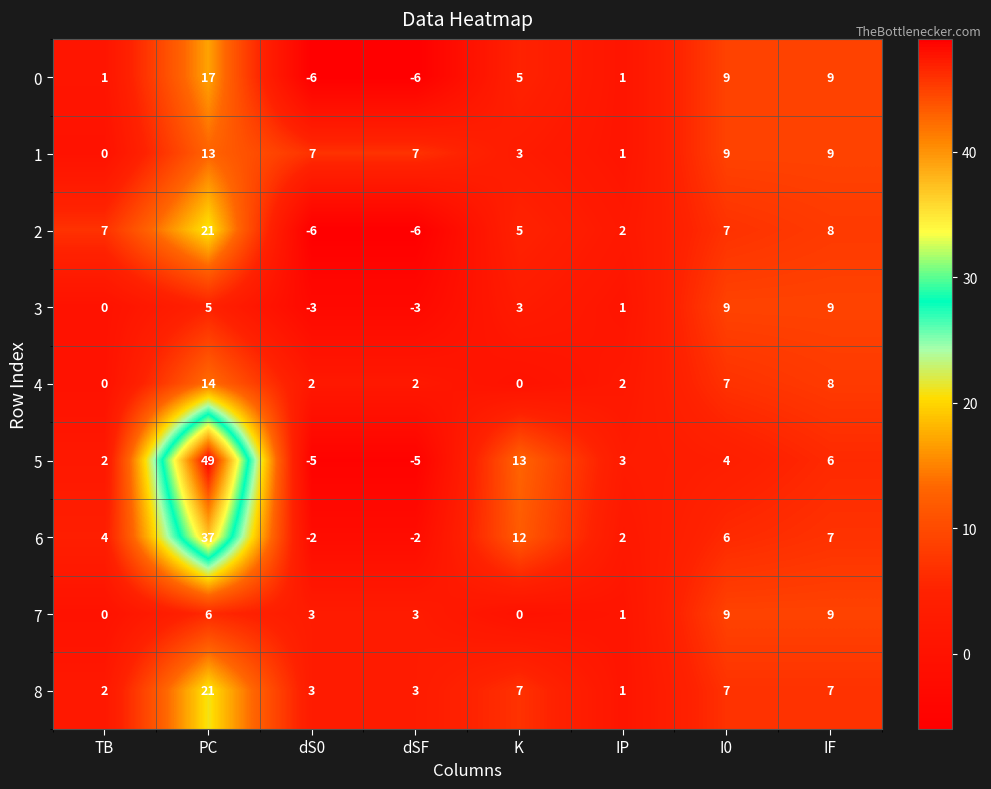

Which series has the largest range (max minus min)?

5